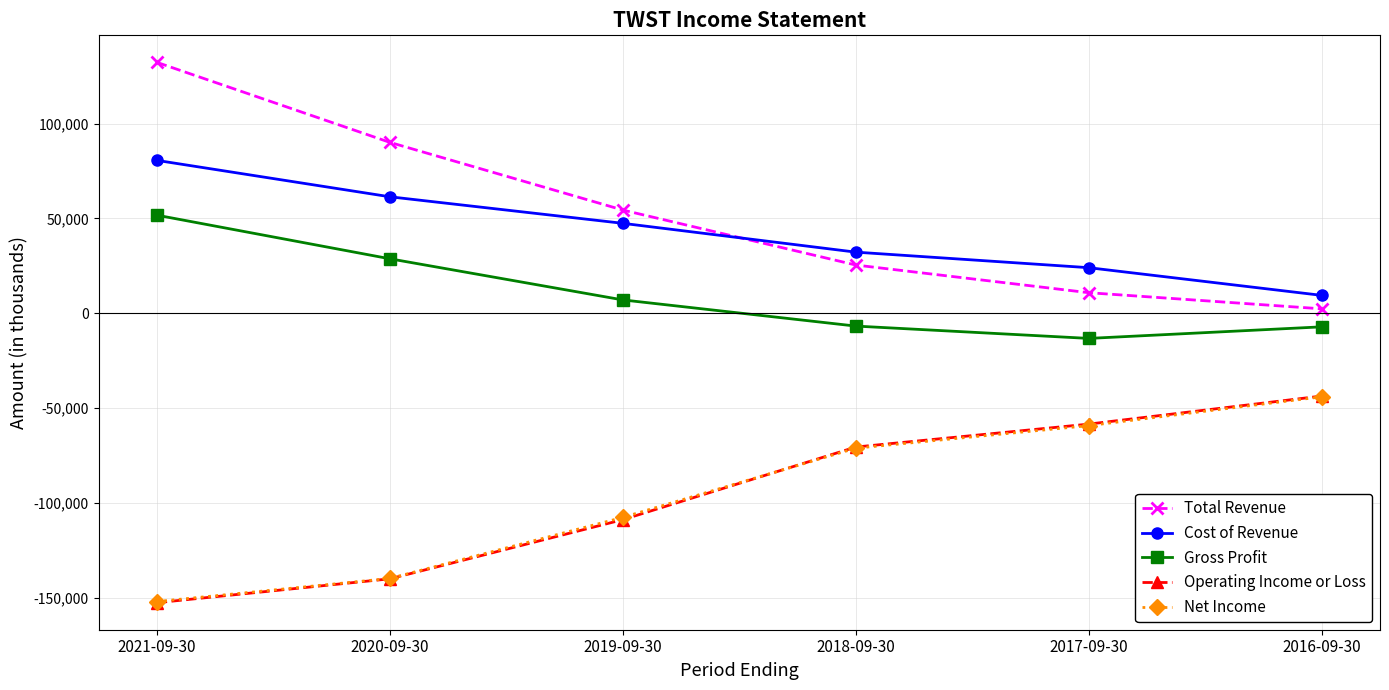

Is this an area chart (filled region under the line)?

No